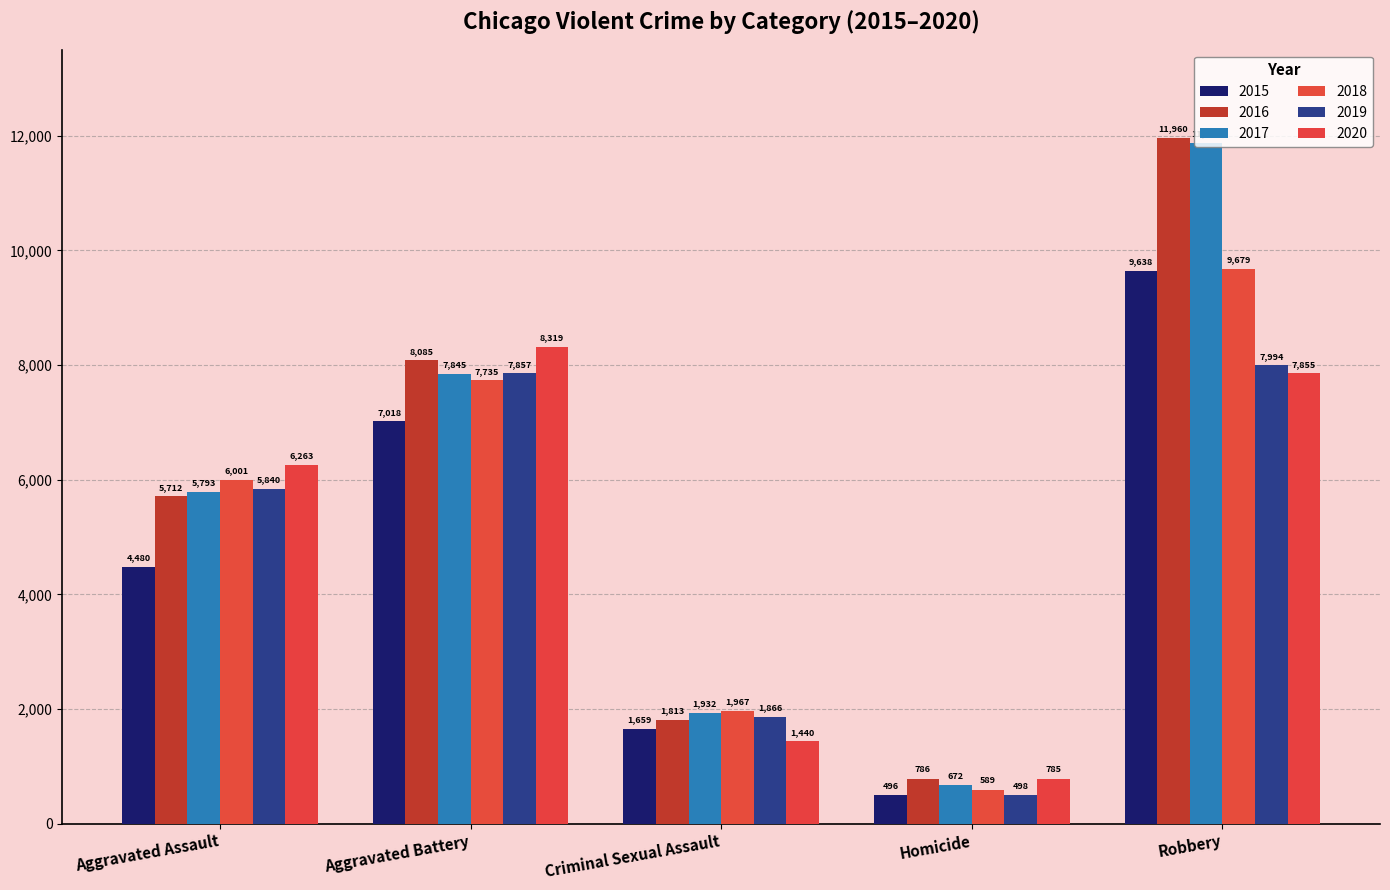

List the series in order of their peak value, lowest first.

2019, 2020, 2015, 2018, 2017, 2016